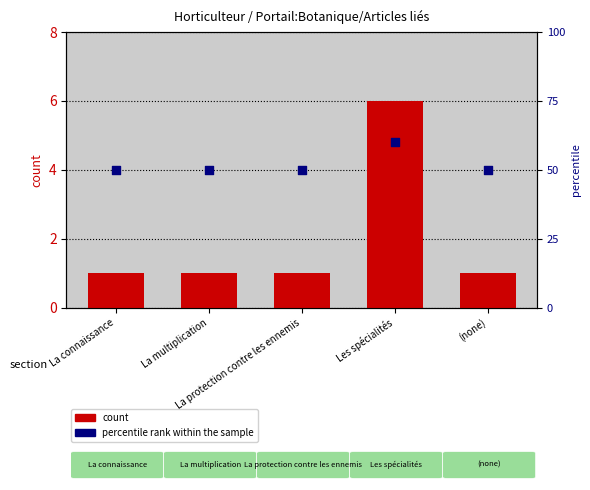

Which series reaches the maximum Y coordinate?

percentile rank within the sample